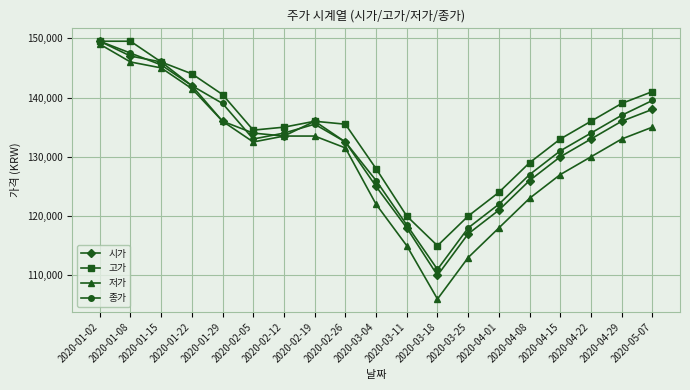

What are all the series names shown in the legend?

시가, 고가, 저가, 종가